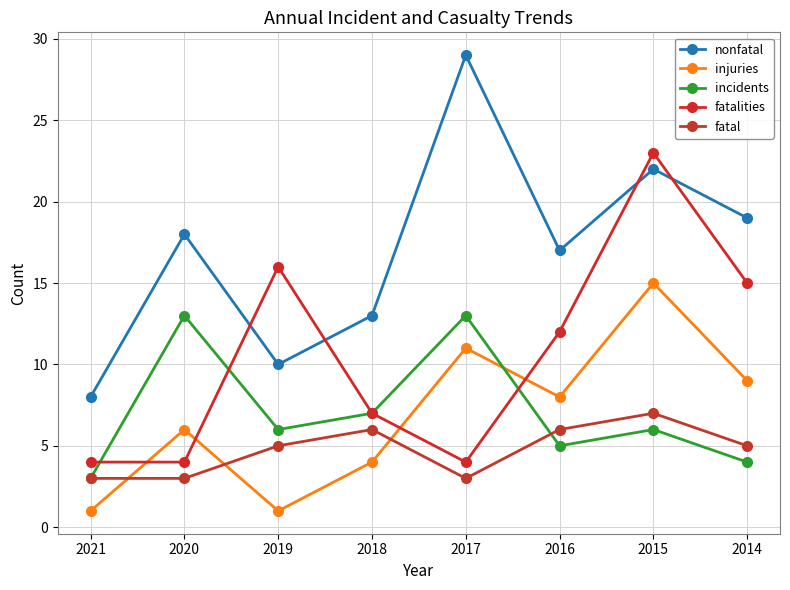

Between 2021 and 2014, which series saw the biggest shift?

nonfatal